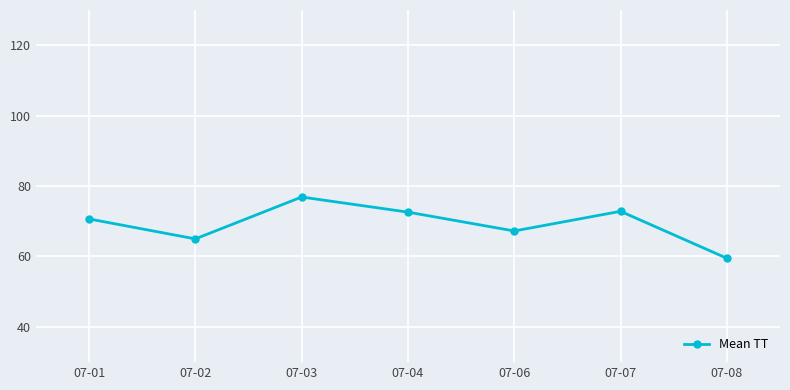

What is the change in value from 07-03 to 07-07?

-4.1